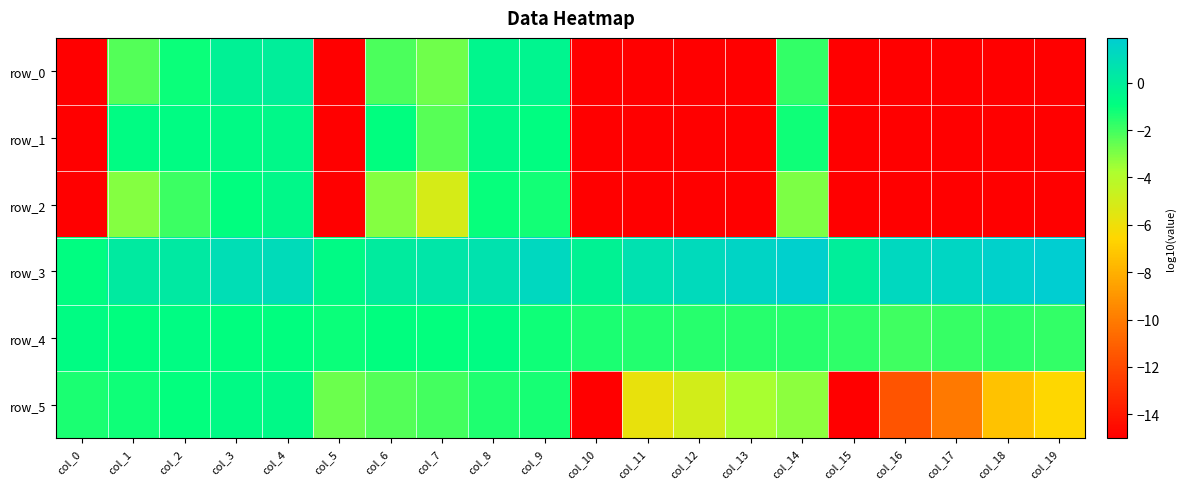

Is it true that row_4 equals -0.9 at col_15?

False